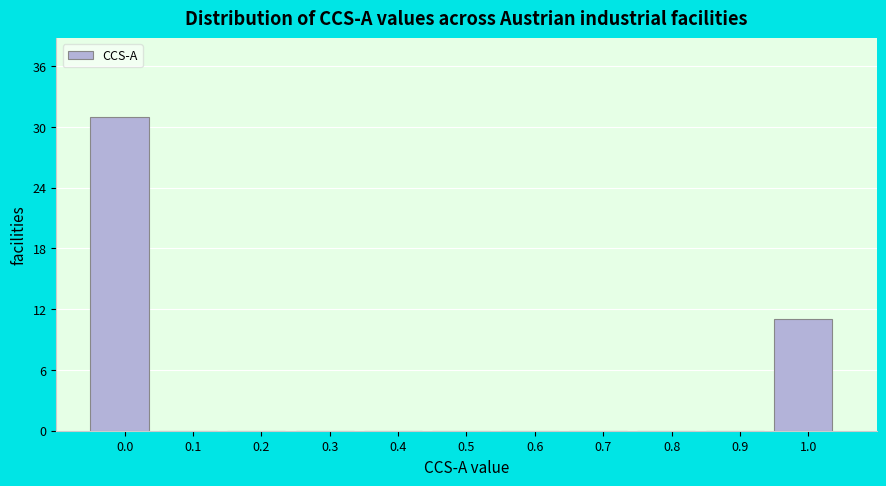

Reading left to right, what are all the values shown in this chart?

0.0=31	0.1=0	0.2=0	0.3=0	0.4=0	0.5=0	0.6=0	0.7=0	0.8=0	0.9=0	1.0=11